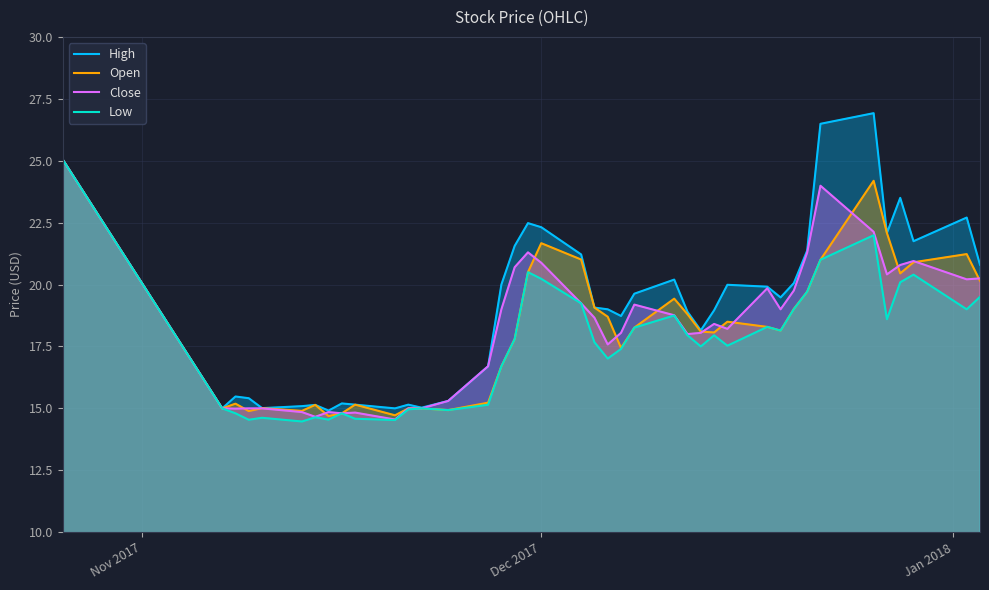

True or false: Low and High intersect in this chart.

False